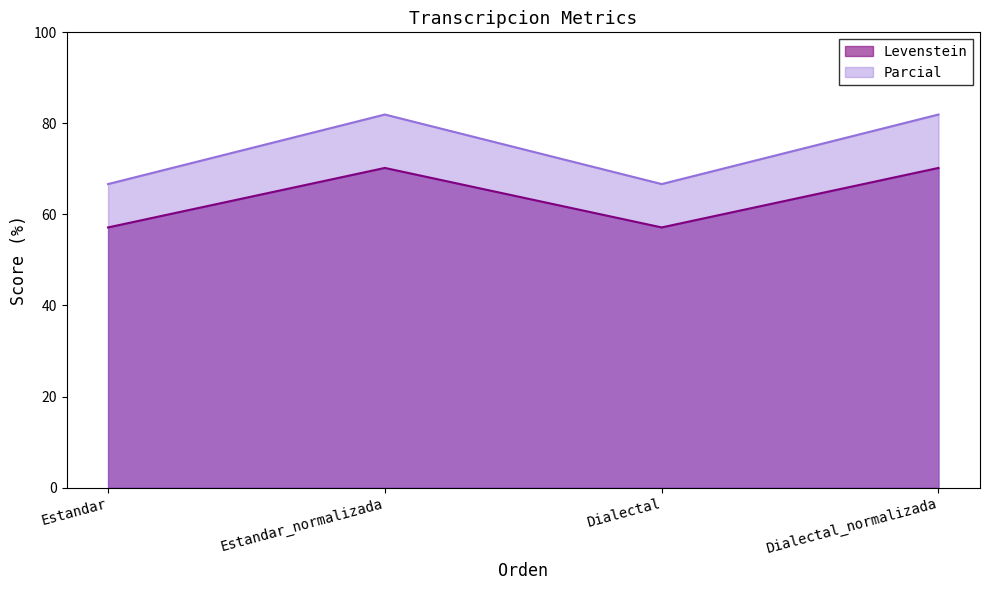

What is the sum of the Parcial values at Dialectal_normalizada and Estandar?

148.6